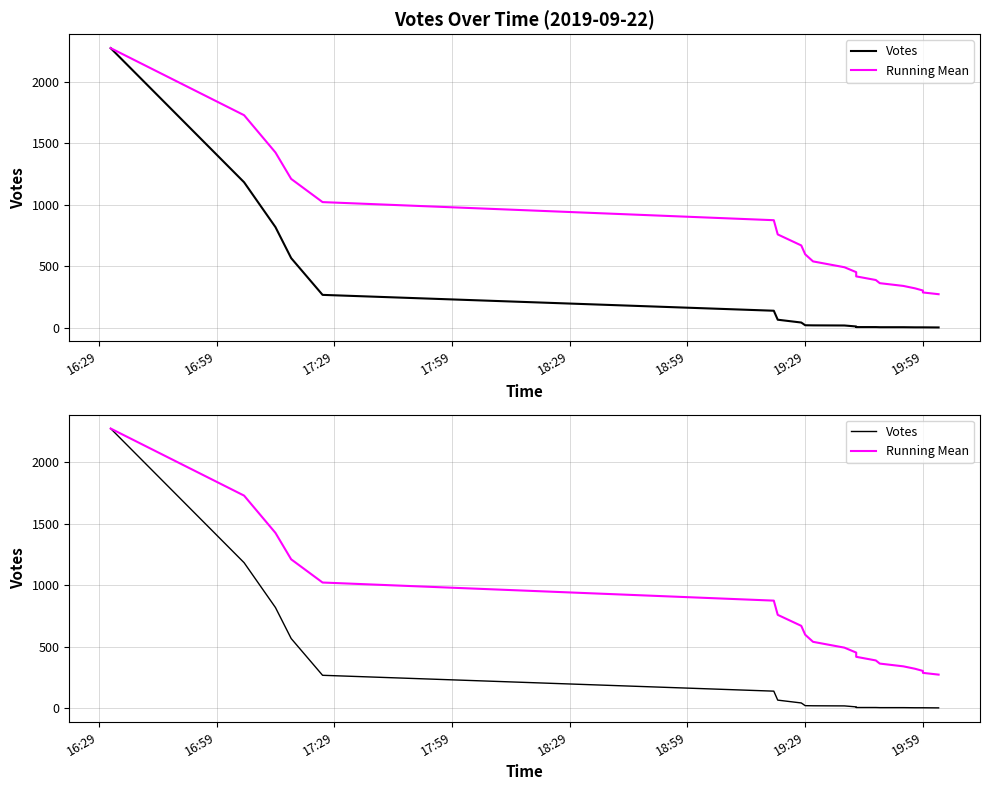

What are all the series names shown in the legend?

Votes, Running Mean